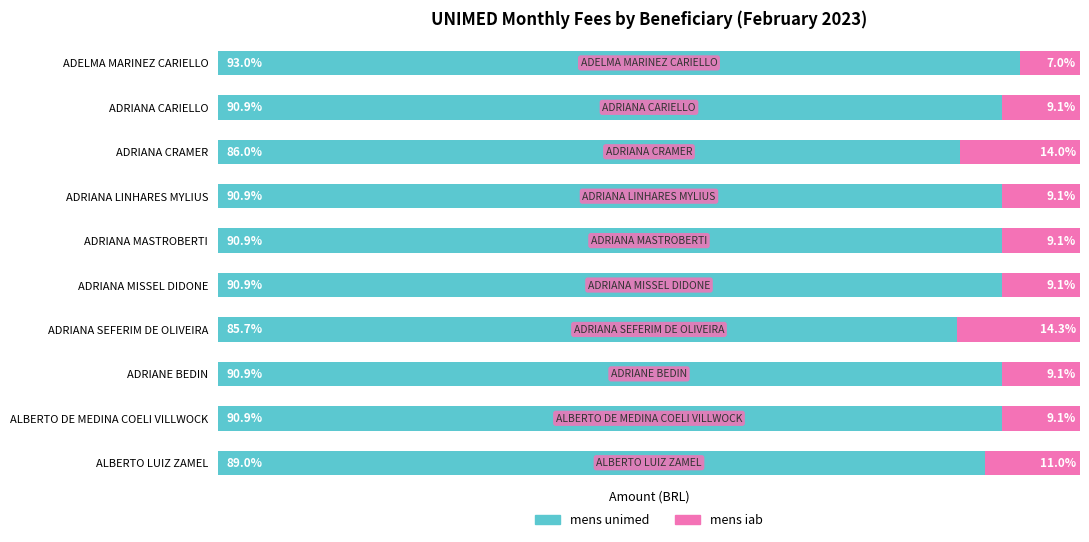

Which category has the lowest value in the mens unimed series?

ADRIANA SEFERIM DE OLIVEIRA